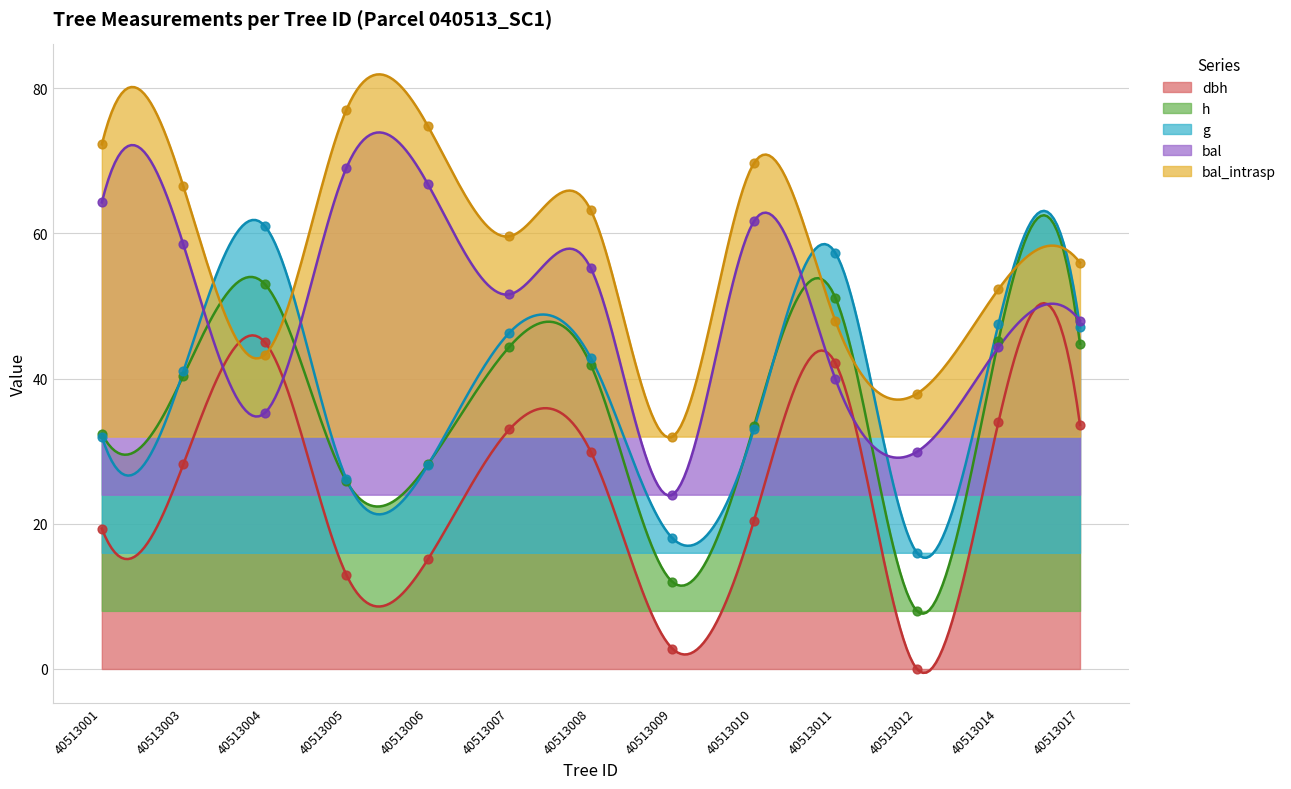

What is the total value across all series at 40513008?

232.8